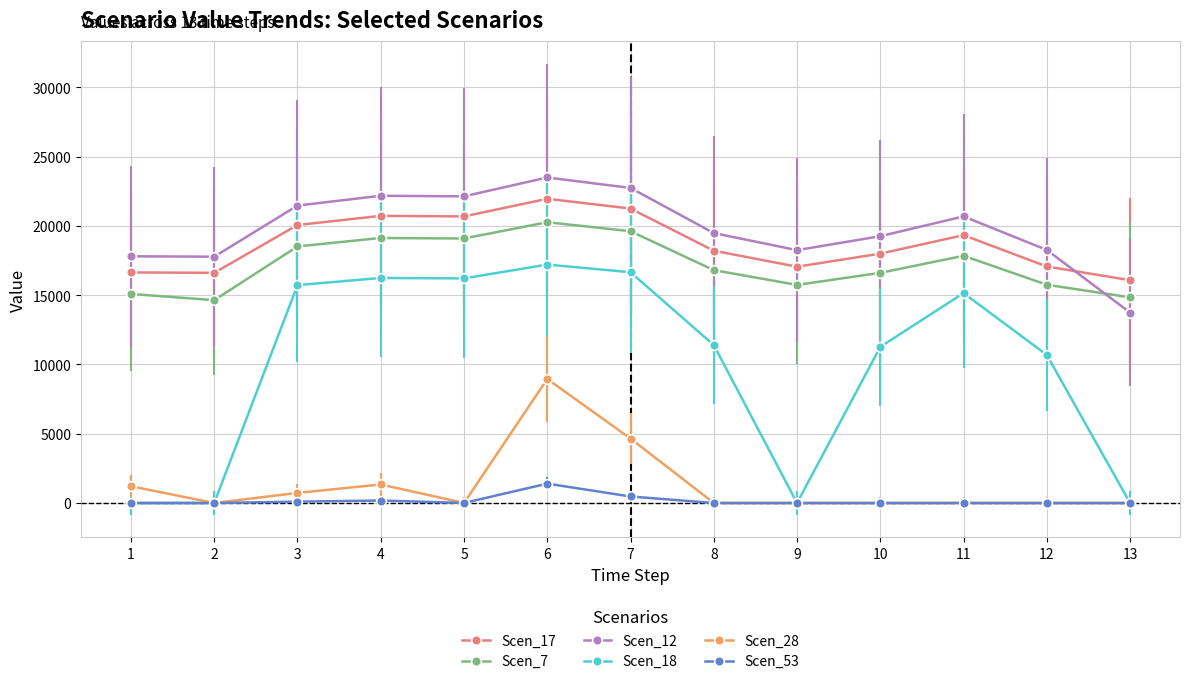

What are all the series names shown in the legend?

Scen_17, Scen_7, Scen_12, Scen_18, Scen_28, Scen_53